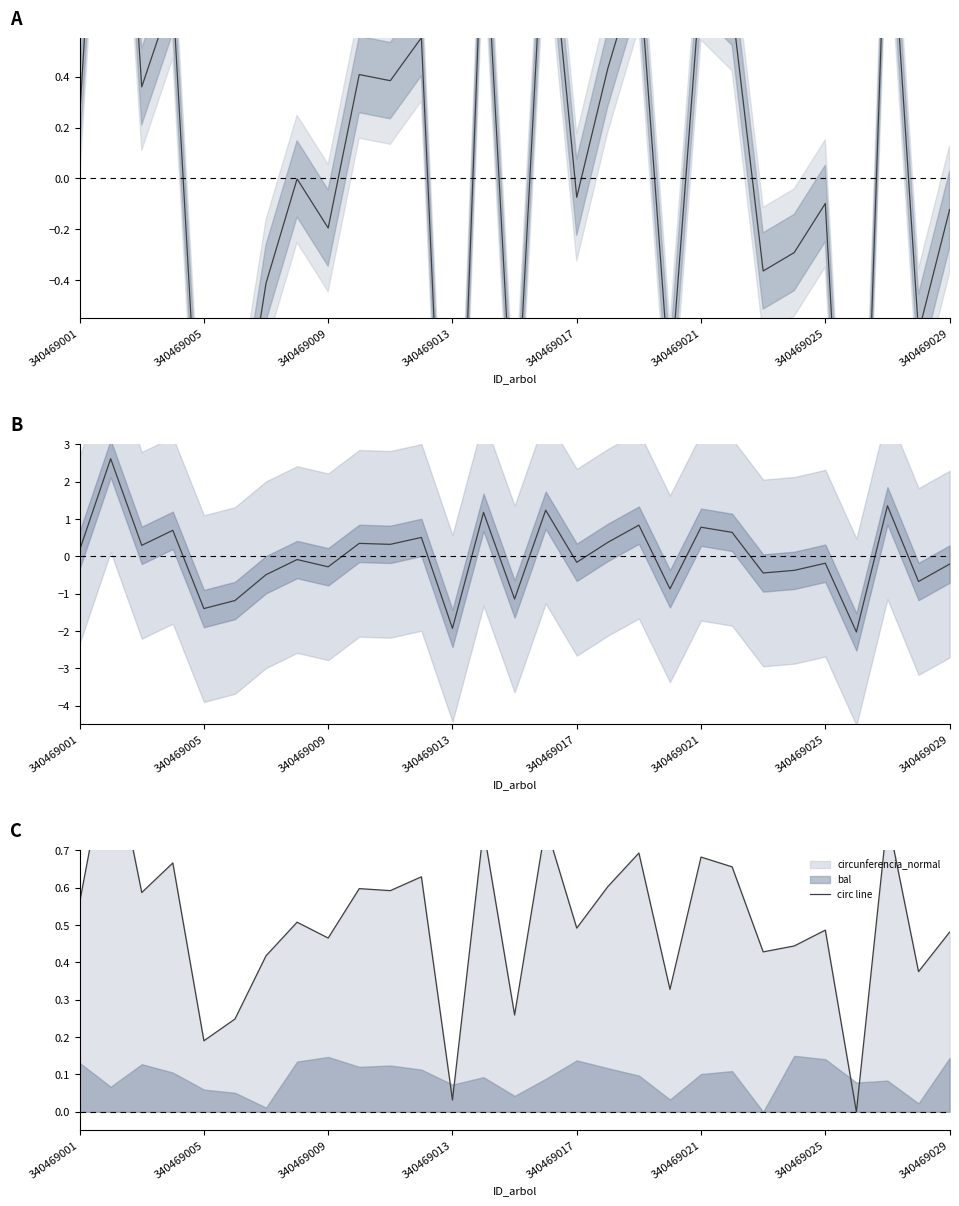

Reading left to right, what are all the values shown in this chart?

dbh: 0.2	2.2	0.4	0.7	-1.4	-1.2	-0.4	-0.0	-0.2	0.4	0.4	0.6	-2.2	1.1	-1.1	1.2	-0.1	0.4	0.8	-0.8	0.8	0.7	-0.4	-0.3	-0.1	-2.3	1.3	-0.6	-0.1
g: 0.2	2.6	0.3	0.7	-1.4	-1.2	-0.5	-0.1	-0.3	0.4	0.3	0.5	-1.9	1.2	-1.1	1.2	-0.2	0.4	0.8	-0.9	0.8	0.6	-0.4	-0.4	-0.2	-2.0	1.4	-0.7	-0.2
circ line: 0.6	1.0	0.6	0.7	0.2	0.2	0.4	0.5	0.5	0.6	0.6	0.6	0.0	0.8	0.3	0.8	0.5	0.6	0.7	0.3	0.7	0.7	0.4	0.4	0.5	0.0	0.8	0.4	0.5